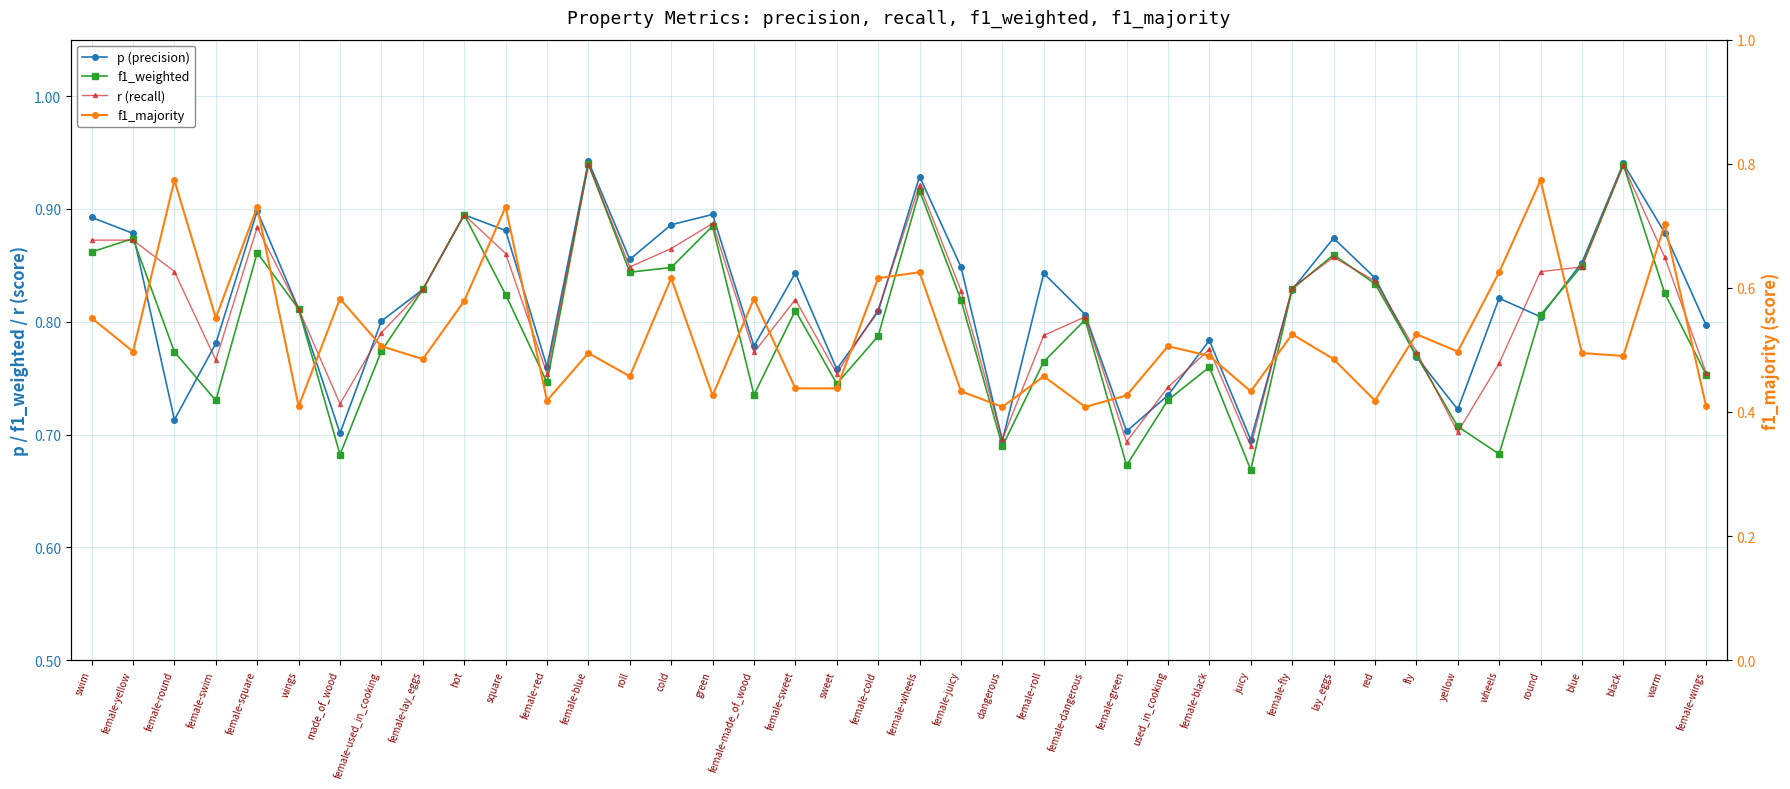

The value of f1_majority at female-sweet is 0.3. True or false?

False